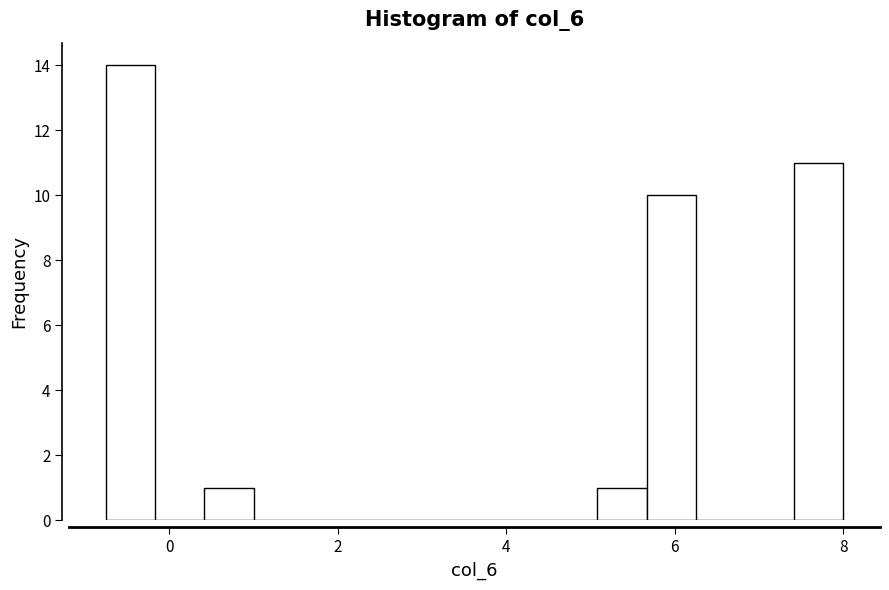

Around what value on the x-axis is the tallest bar? Give the approximate position of its centre, as read against the axis.

-0.4